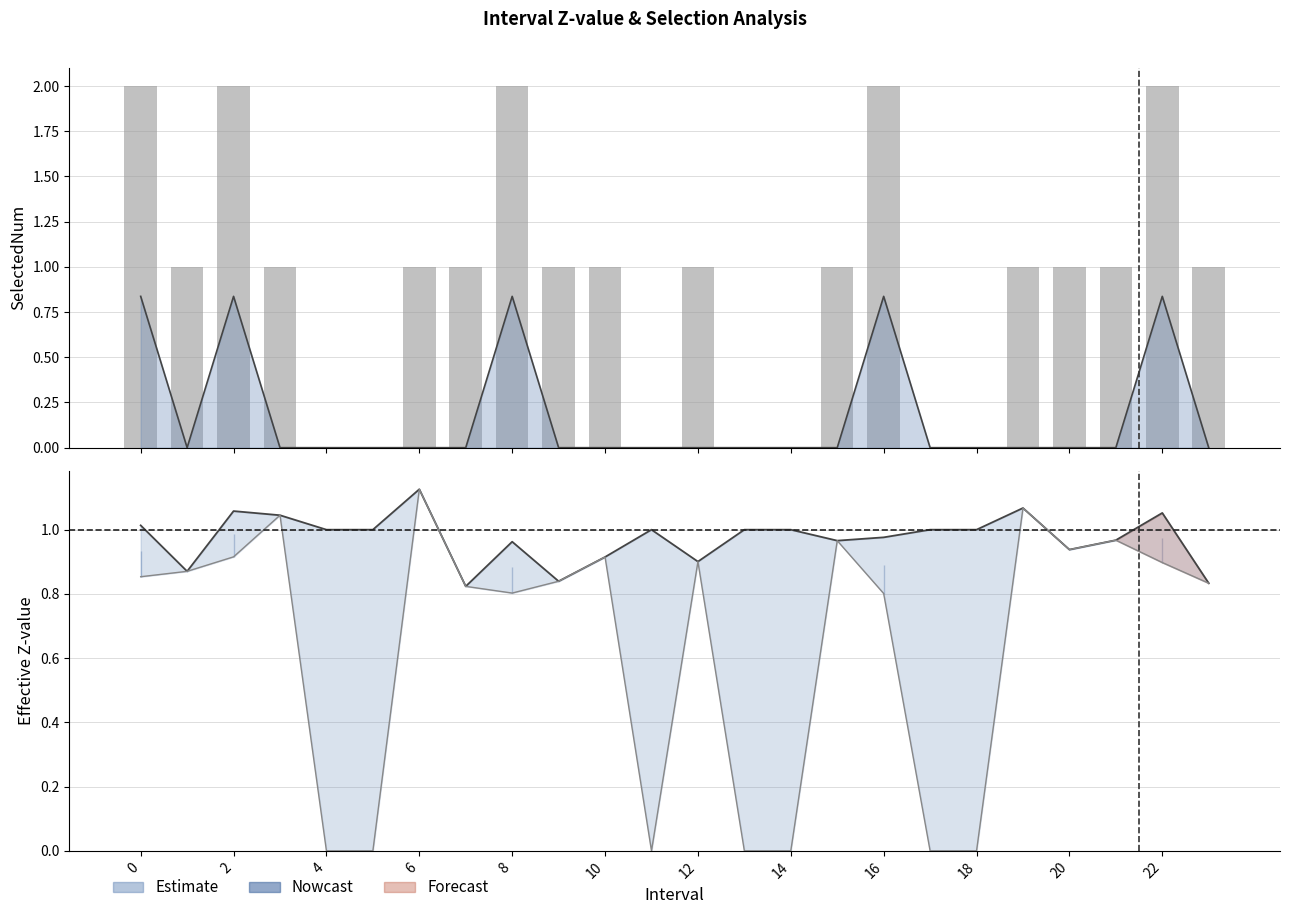

How many categories are shown in the chart?

24